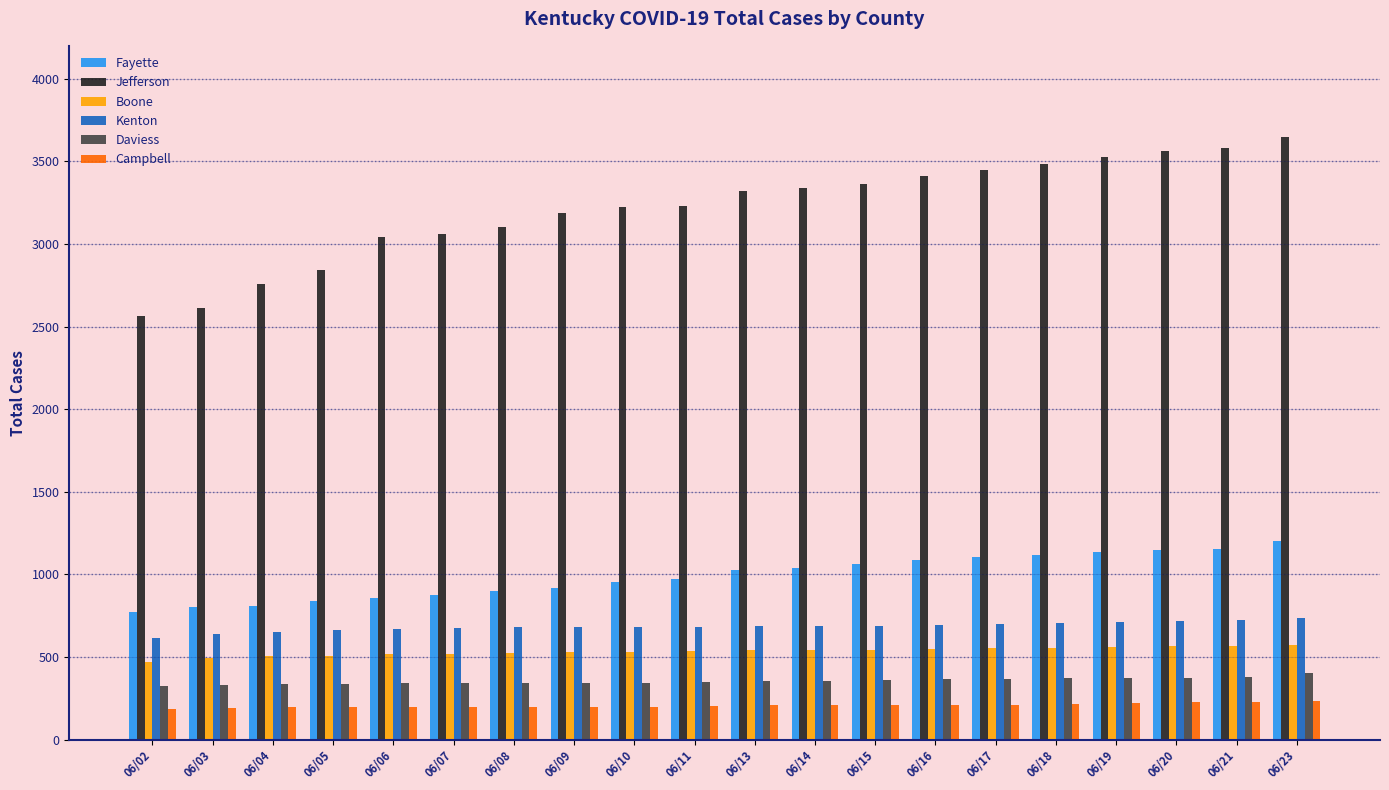

What is the maximum value for Daviess?

404